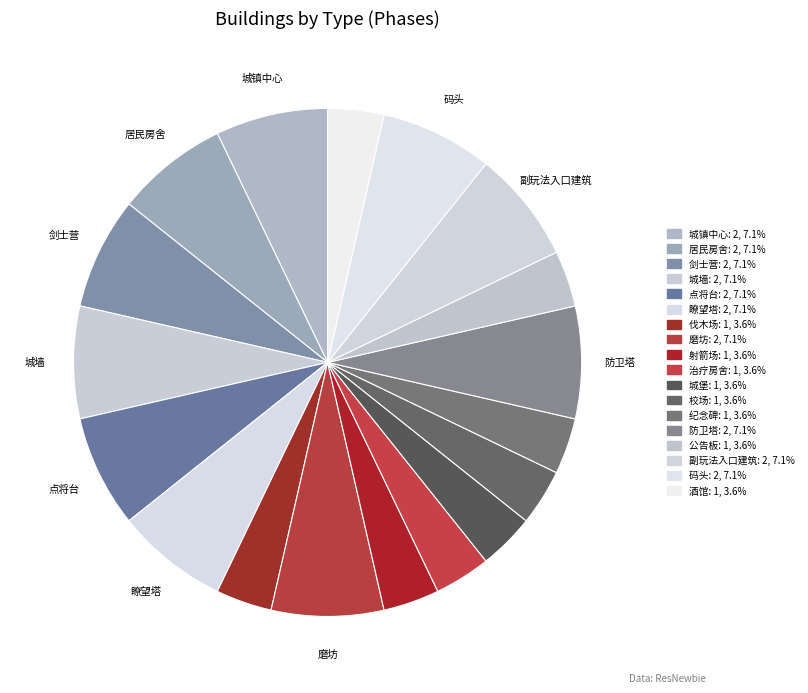

Which category has the biggest portion of the pie?

城镇中心